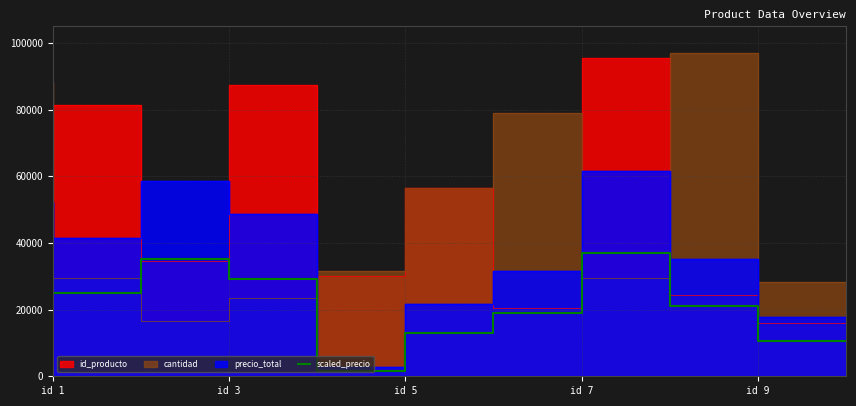

Approximately how many times larger is the value at id 7 compared to 8?

1.4